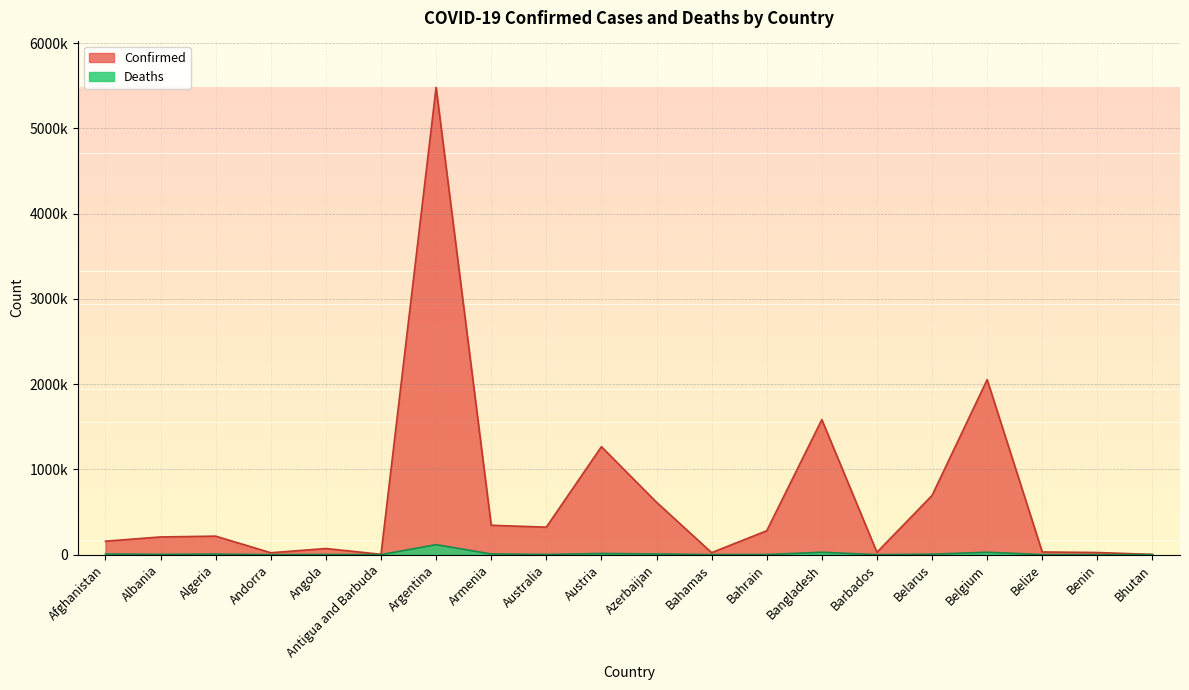

True or false: Deaths and Confirmed intersect in this chart.

False